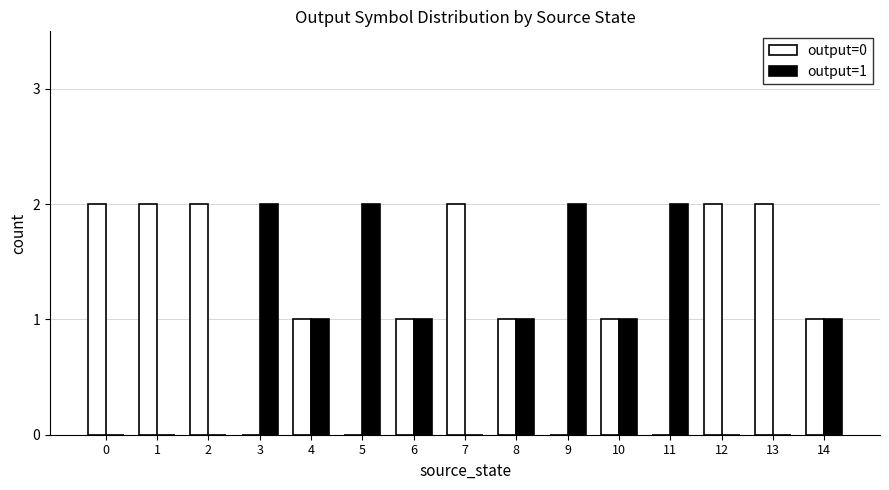

What is the sum of all output=1 values?

13